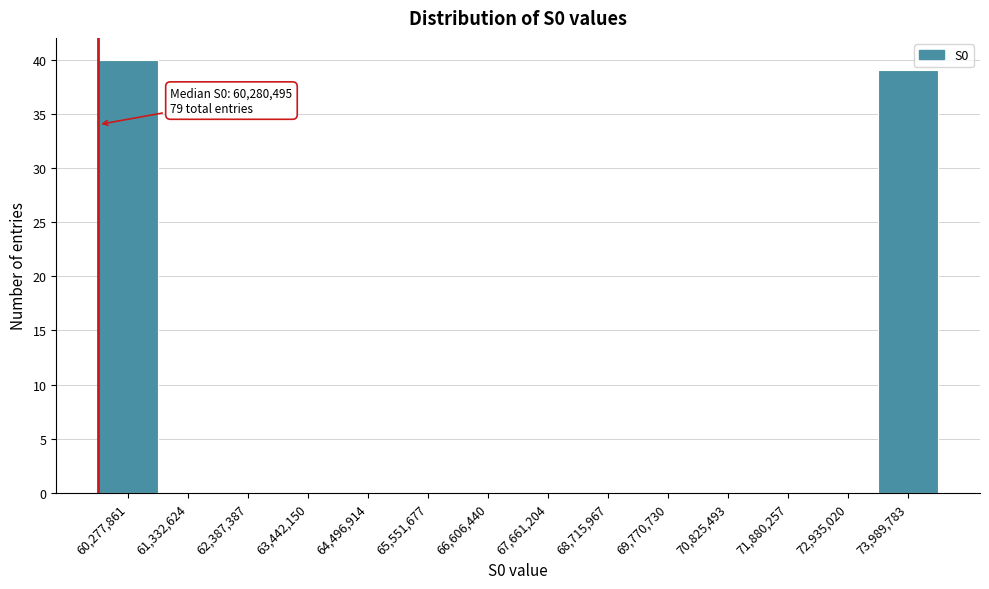

Reading left to right, transcribe all the data shown in this chart.

60,277,861=40	61,332,624=0	62,387,387=0	63,442,150=0	64,496,914=0	65,551,677=0	66,606,440=0	67,661,204=0	68,715,967=0	69,770,730=0	70,825,493=0	71,880,257=0	72,935,020=0	73,989,783=39